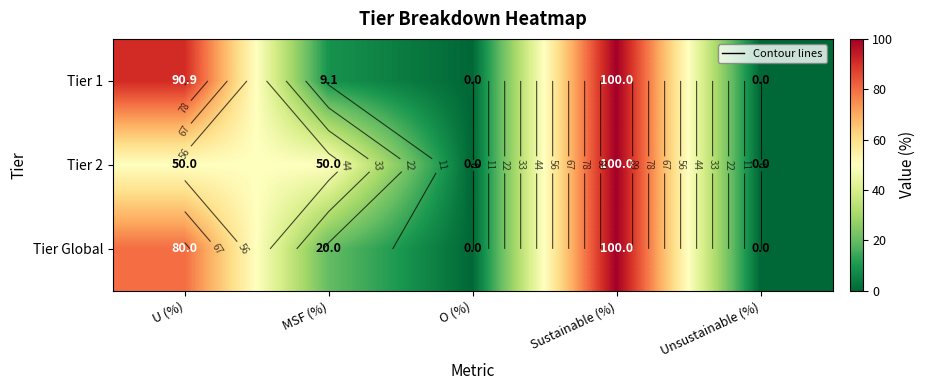

What is the maximum value shown in the chart?

100.0